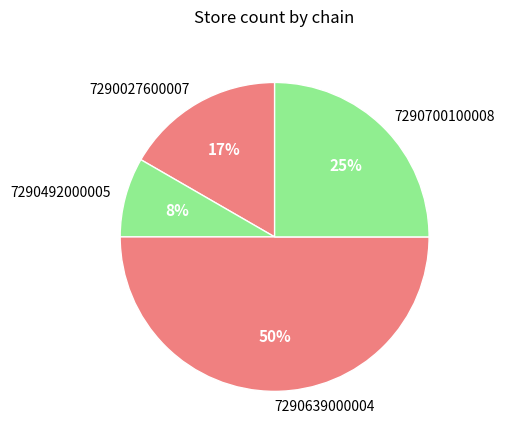

Combined, do 7290700100008 and 7290027600007 account for over 50%?

No